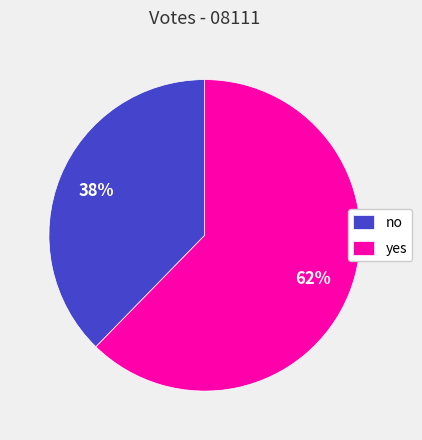

What percentage is the no slice, to the nearest percent?

38%